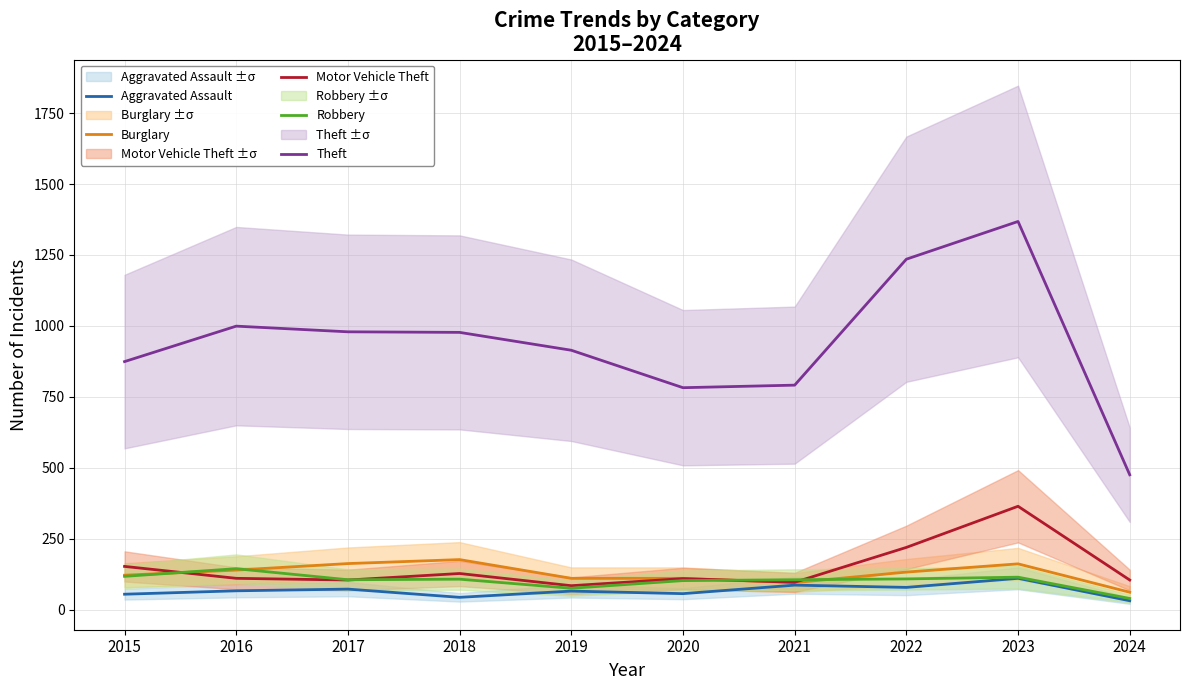

Which series has the widest spread of values?

Theft